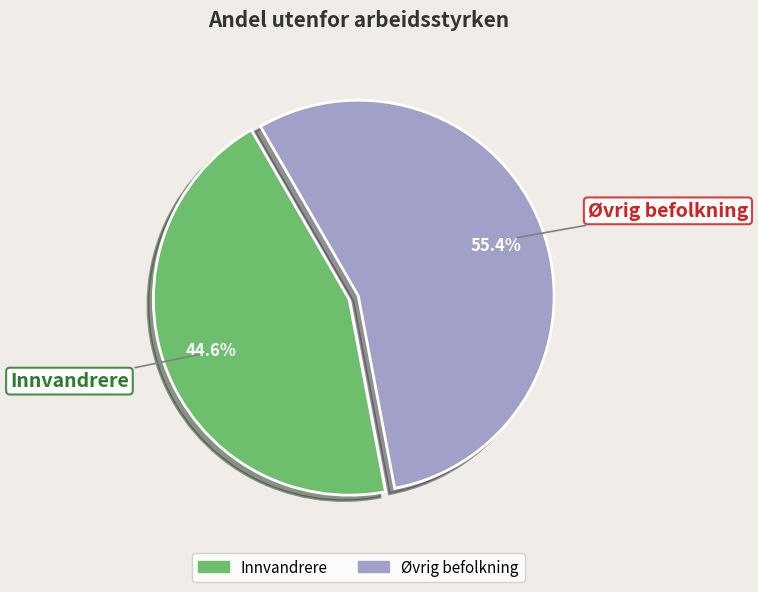

Count the number of slices in the pie.

2